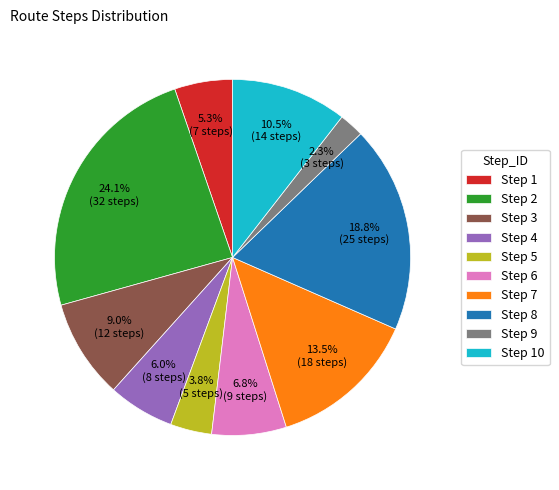

Approximately how many times larger is the value at Step 10 compared to Step 3?

1.2